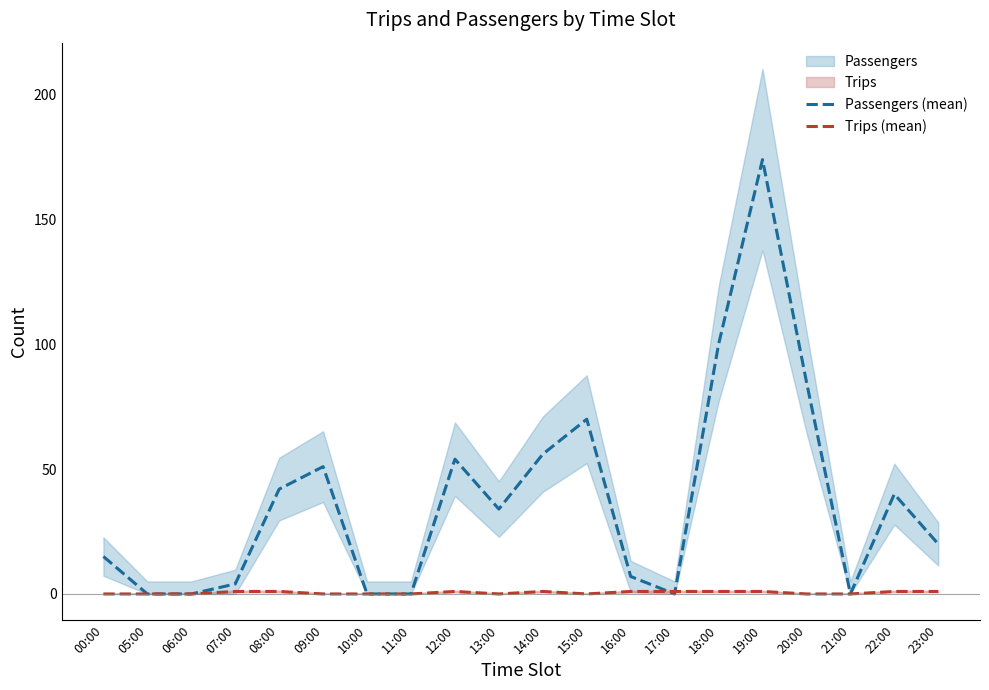

What is the total value across all series at 22:00?

41